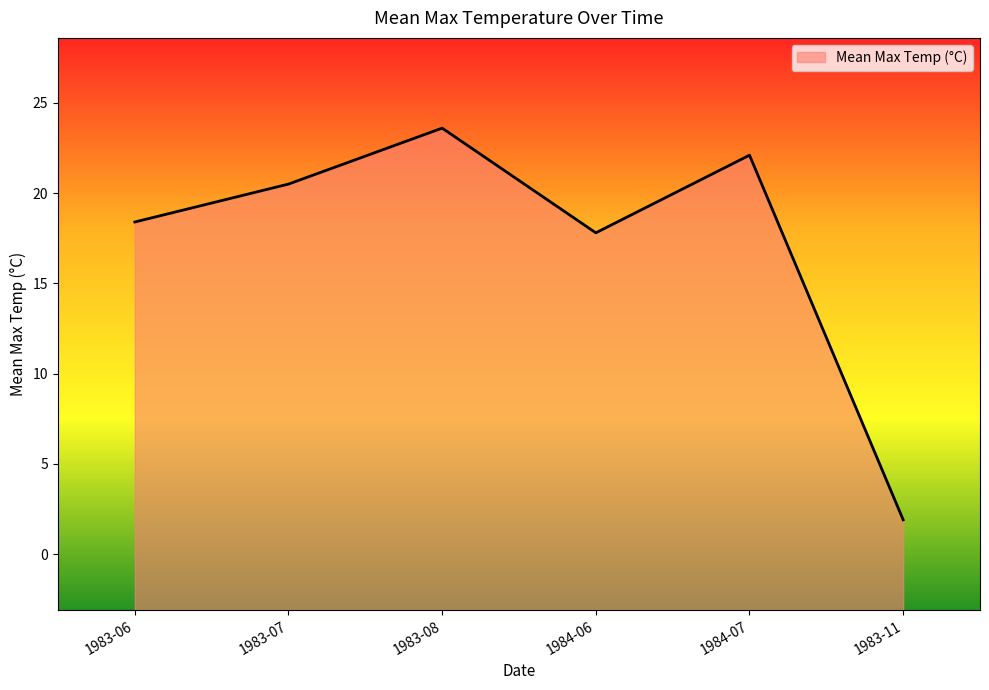

Rank the categories by value from highest to lowest.

1983-08, 1984-07, 1983-07, 1983-06, 1984-06, 1983-11